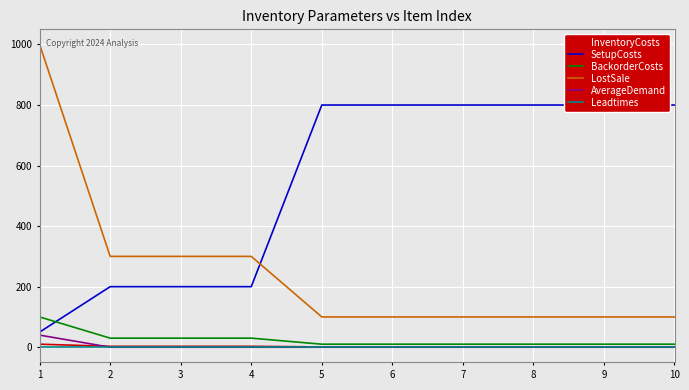

True or false: LostSale and AverageDemand cross at least once.

False